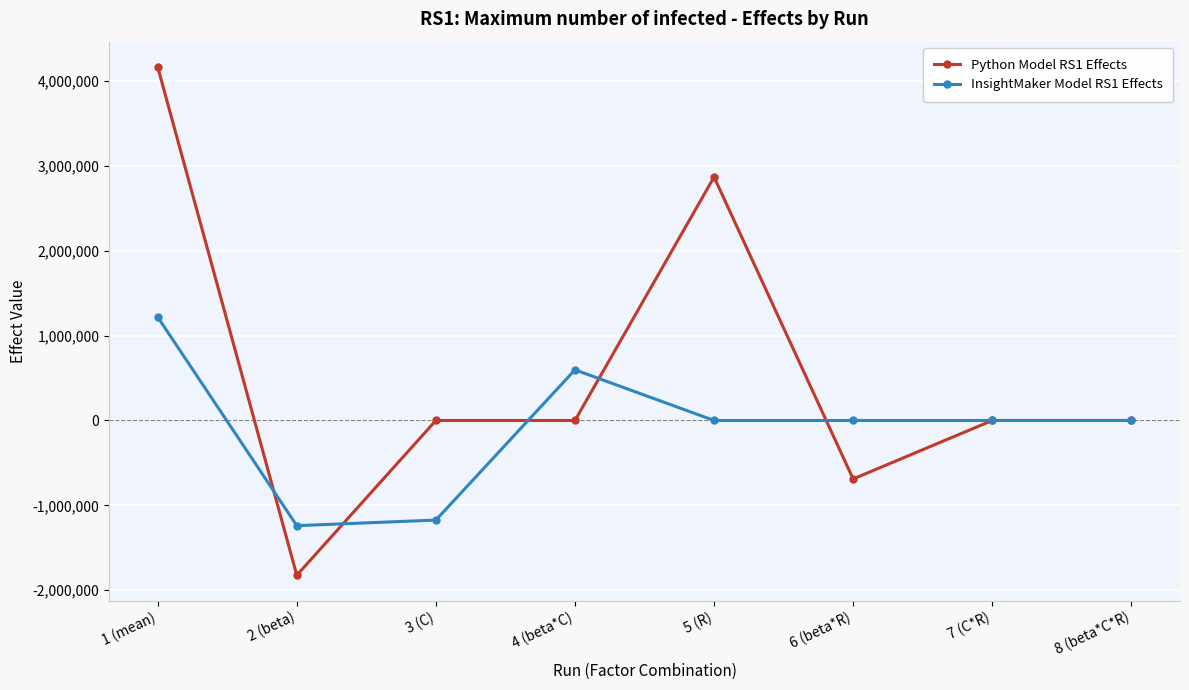

At which category is the sum across all series the highest?

1 (mean)